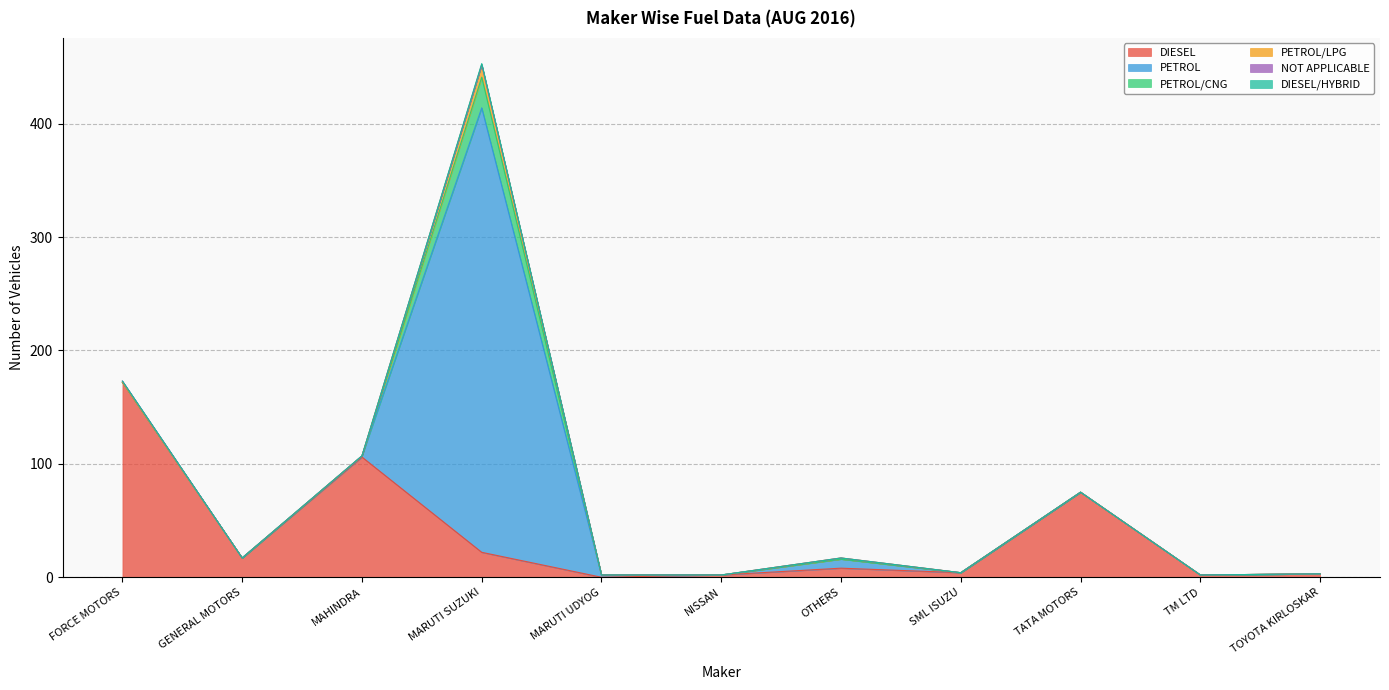

What is the total value across all series at TOYOTA KIRLOSKAR?

3